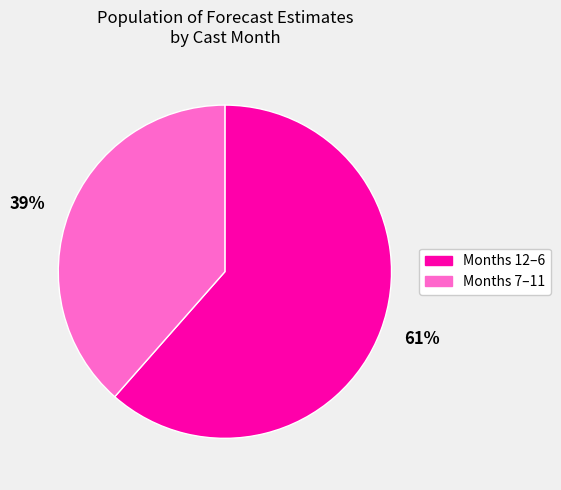

Which has a higher value, Months 7–11 or Months 12–6?

Months 12–6